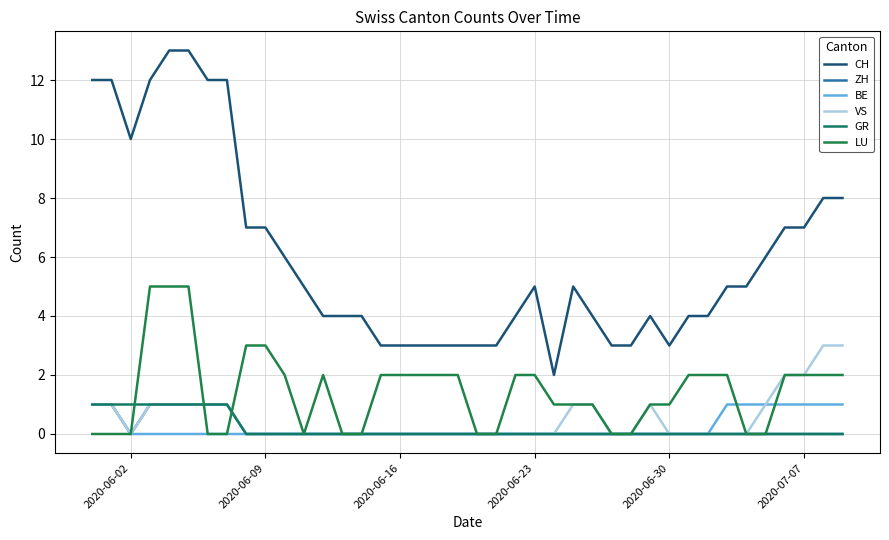

Is this an area chart (filled region under the line)?

No